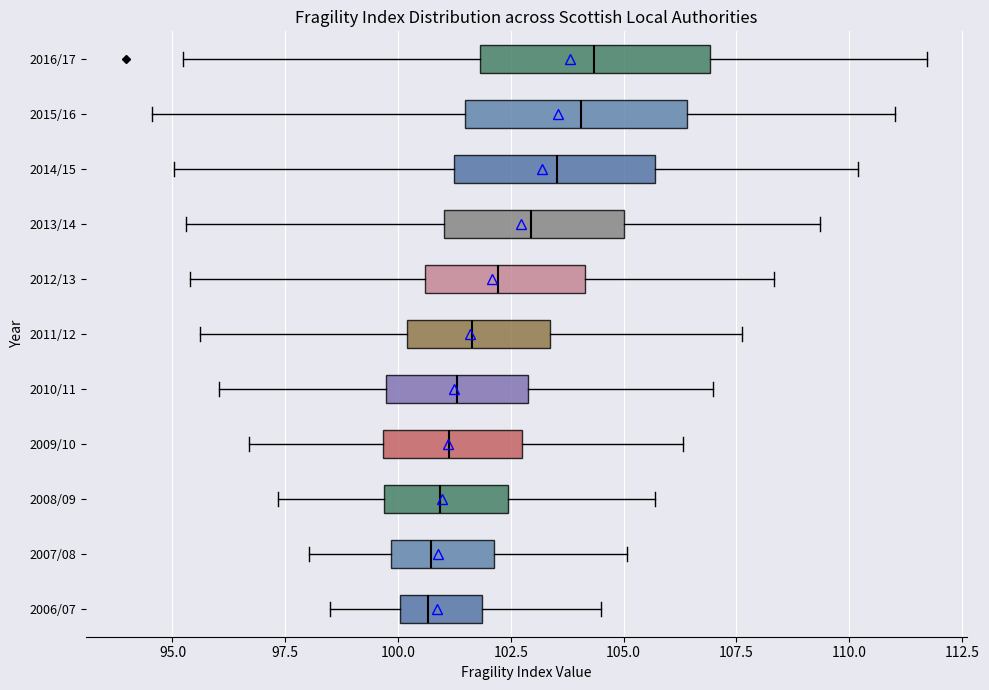

Where is the left edge of the box for 2007/08 on the x-axis? The values are not printed on the chart, so give them approximately, as read against the axis.

100.0